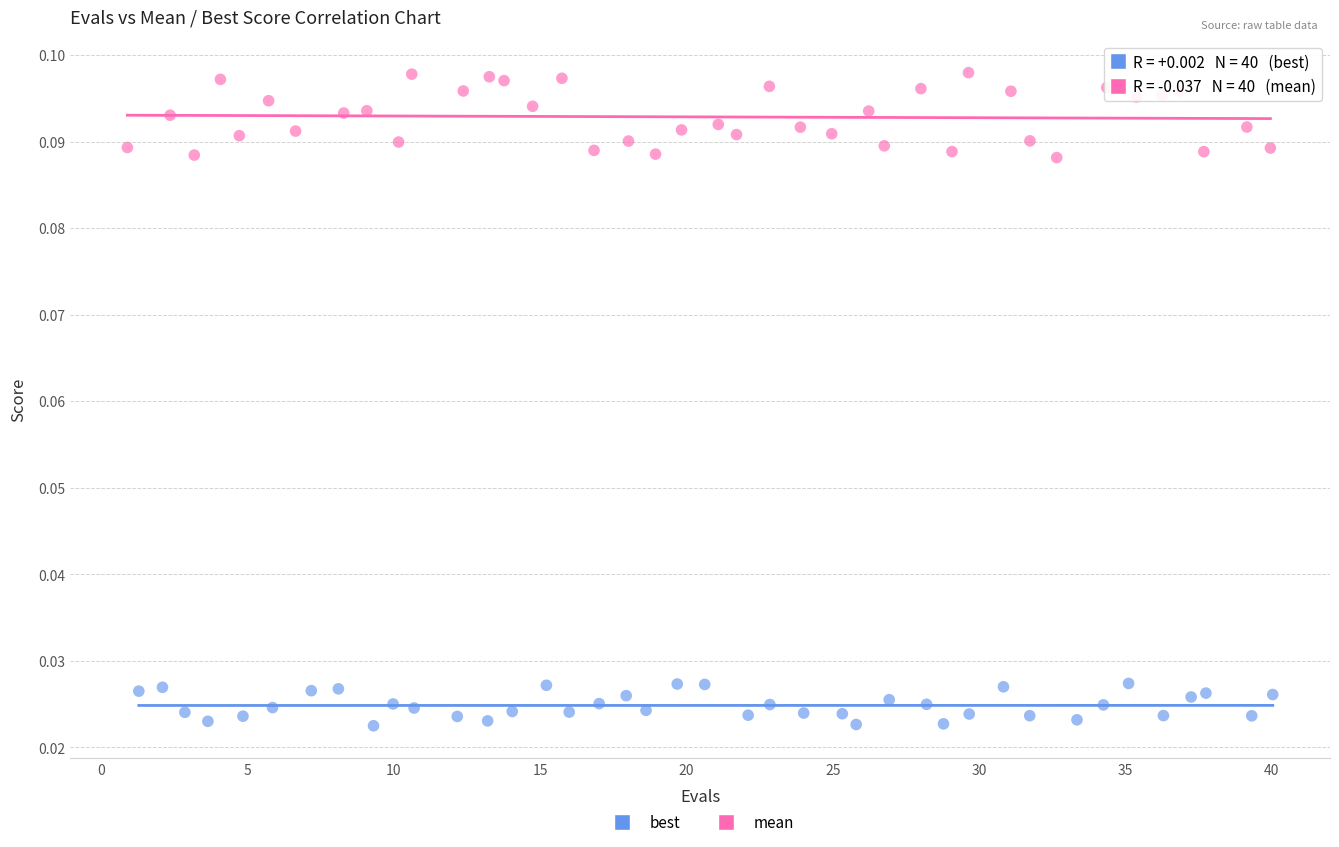

Which series reaches the minimum Y coordinate?

best